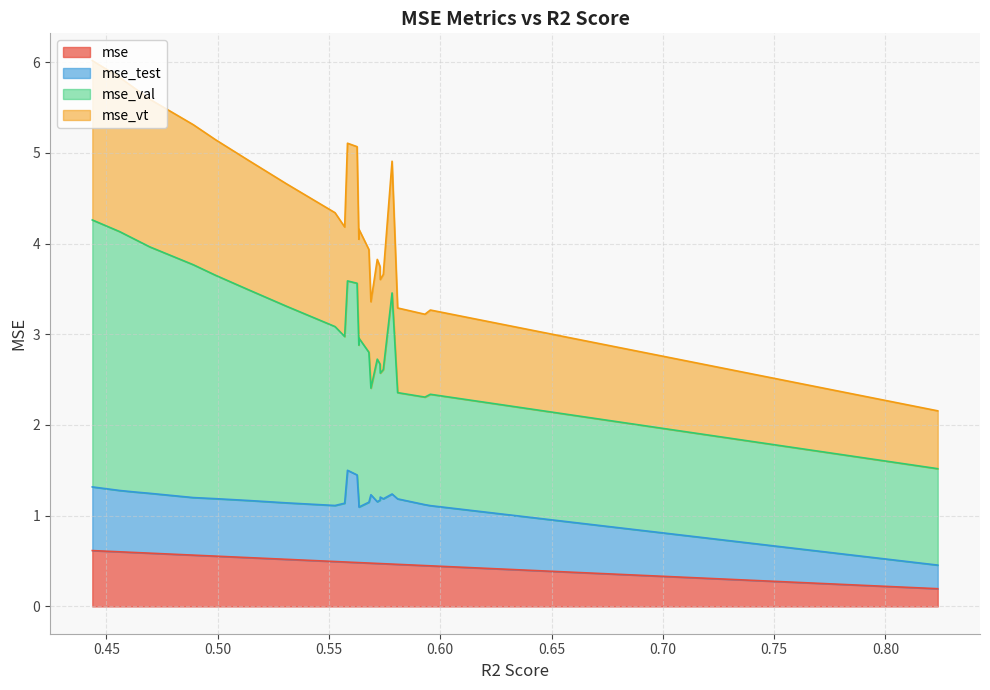

What is the highest value of the mse series?

0.6